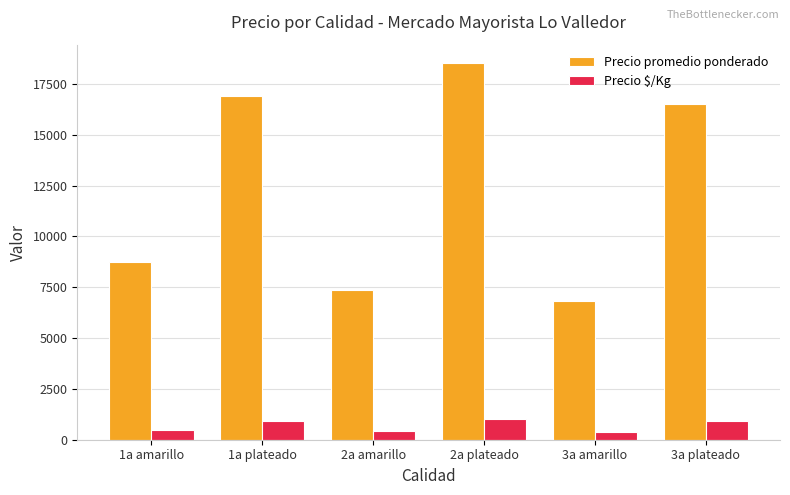

Is the value of Precio promedio ponderado at 3a amarillo greater than the value of Precio $/Kg at 2a plateado?

Yes